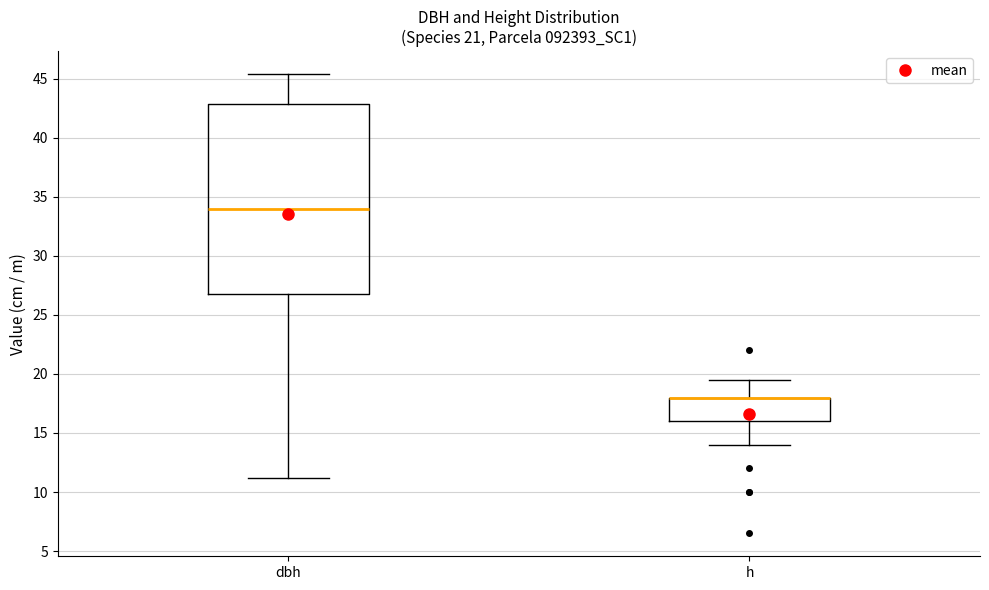

Comparing the boxes themselves (not the whiskers), which one is the tallest?

dbh